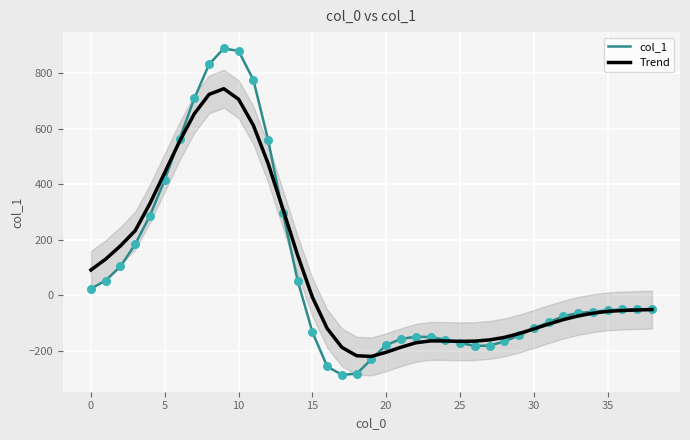

Is the value of Trend at 26 greater than the value of col_1 at 35?

No